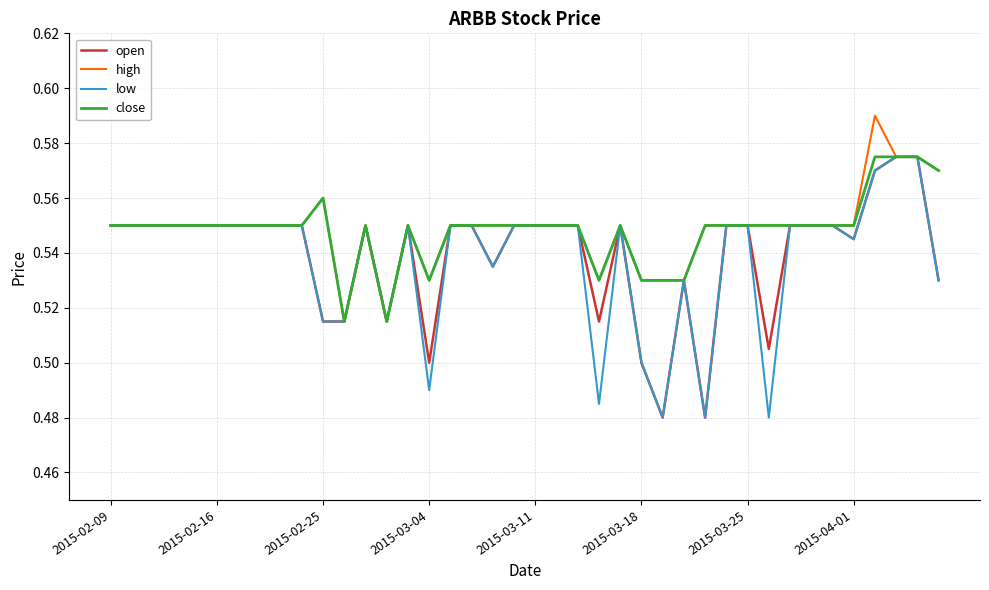

Count the low values in the range 0 to 1.

40